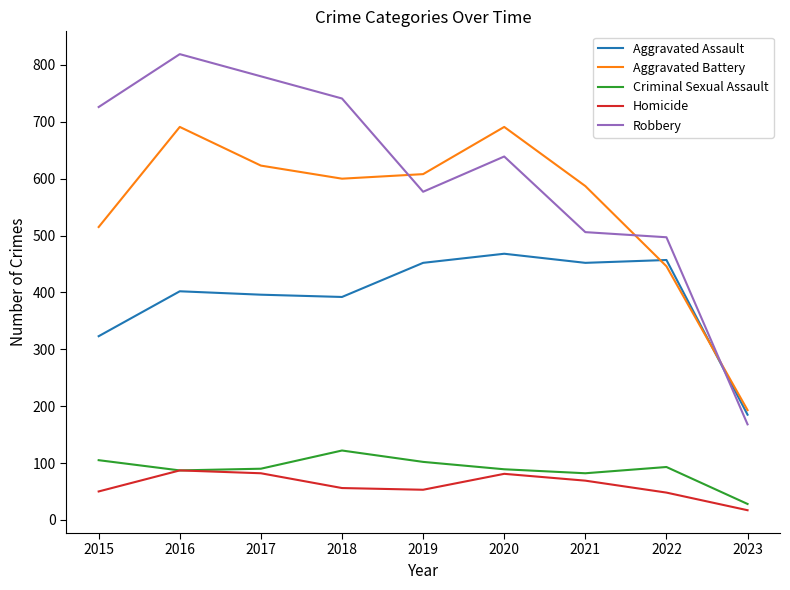

Which series changed the most between 2016 and 2021?

Robbery